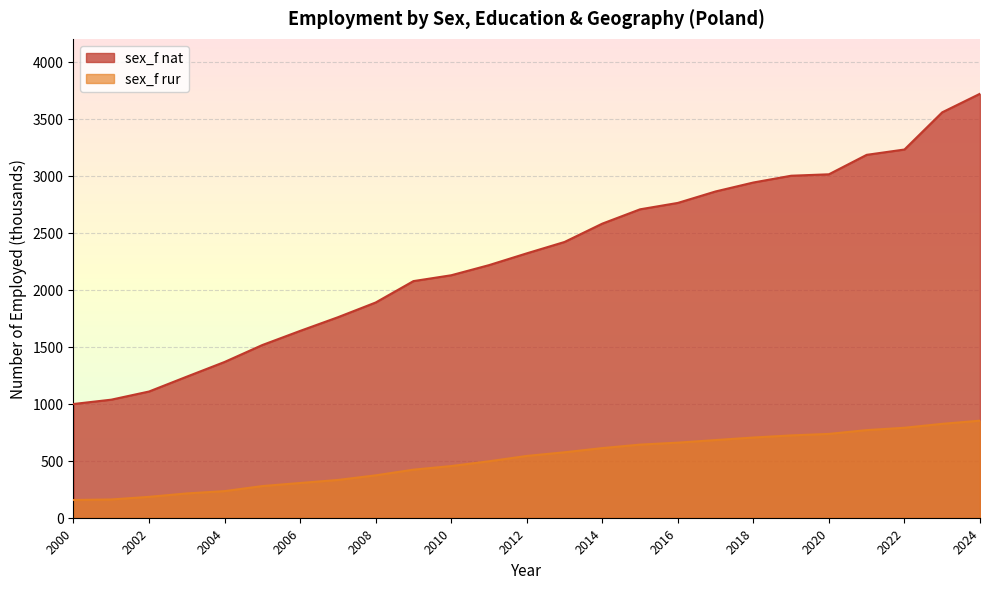

How many values in the sex_f nat series are below 2318?

12